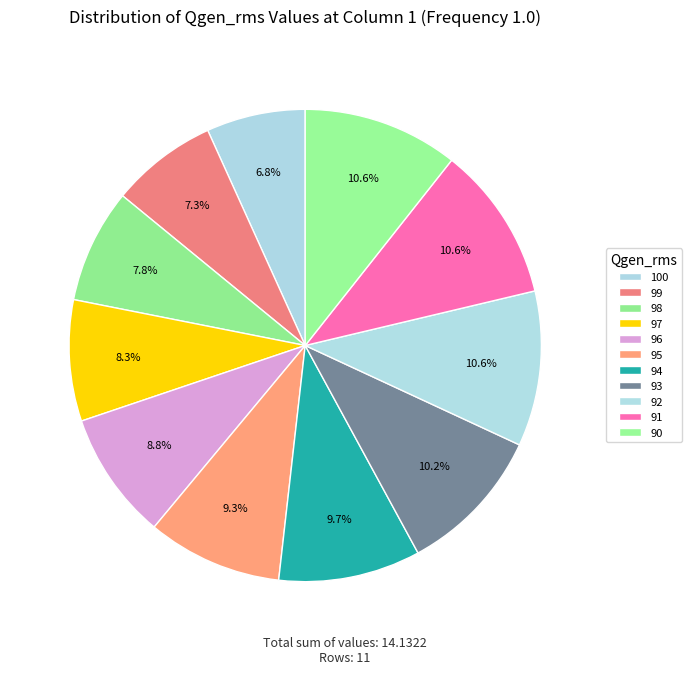

What is the ratio of the value at 91 to the value at 93?

1.0